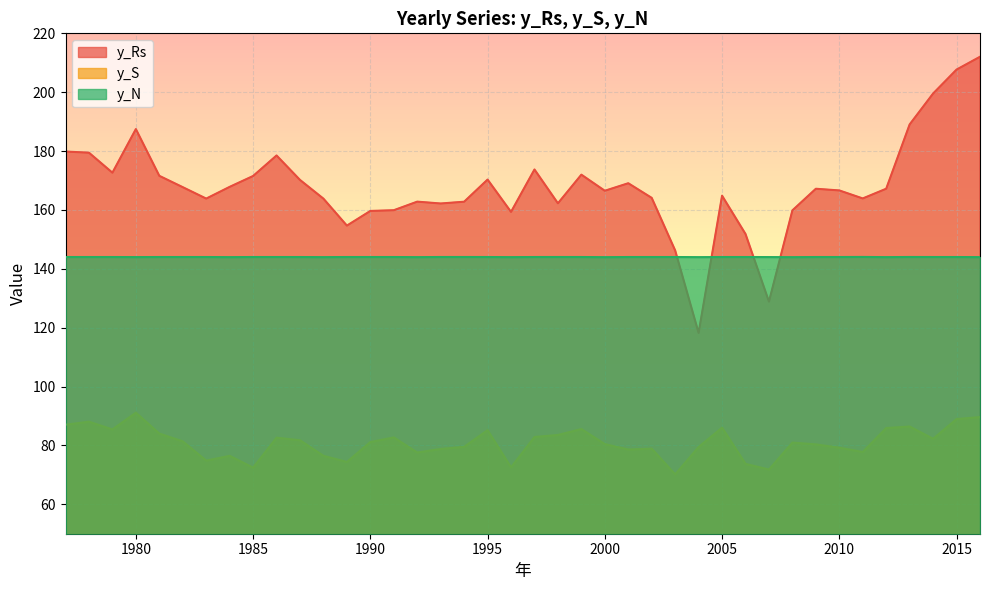

At how many categories does at least one series exceed 110?

40